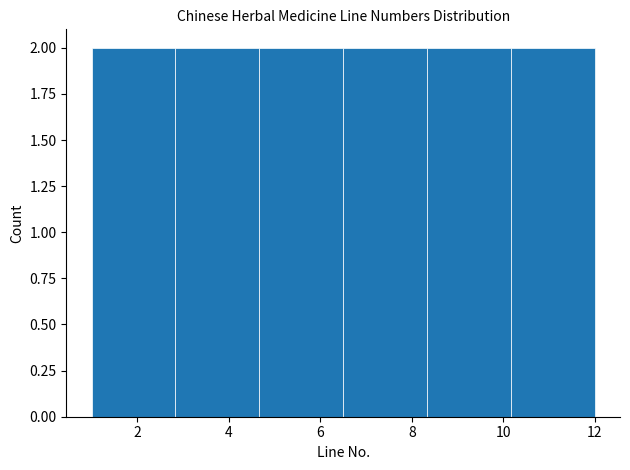

Reading left to right, transcribe this chart: for each bar, give the range it covers on the x-axis and its height. Neither the bar edges nor the heights are printed on the chart, so give them approximately, as read against the axes.

1.0 to 2.8: 2
2.8 to 4.6: 2
4.6 to 6.6: 2
6.6 to 8.4: 2
8.4 to 10.2: 2
10.2 to 12.0: 2